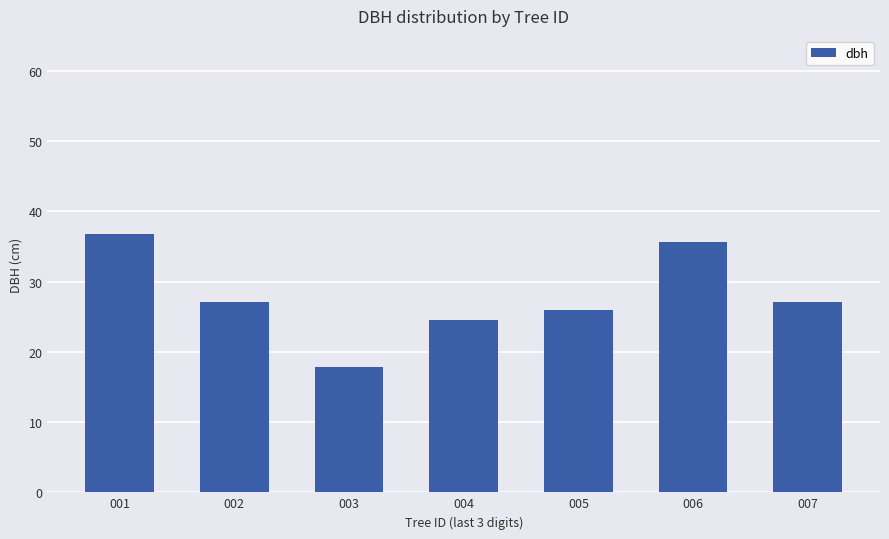

What is the change in value from 001 to 007?

-9.8